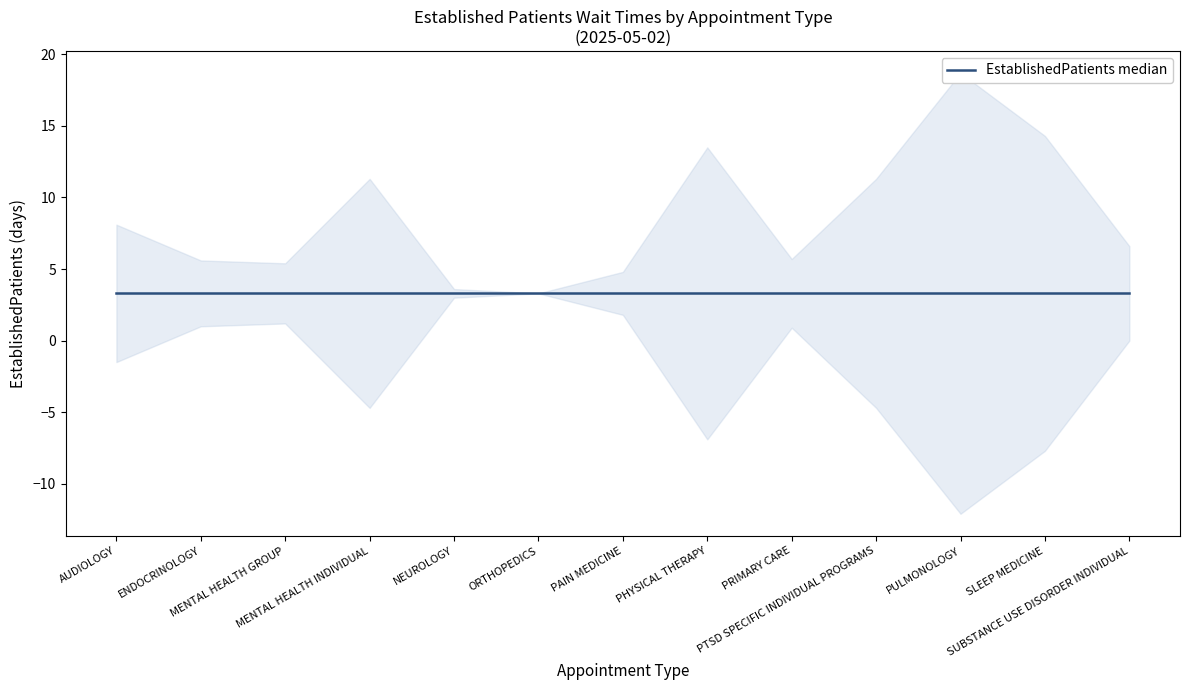

Is it true that the value at ORTHOPEDICS is 4.9?

False